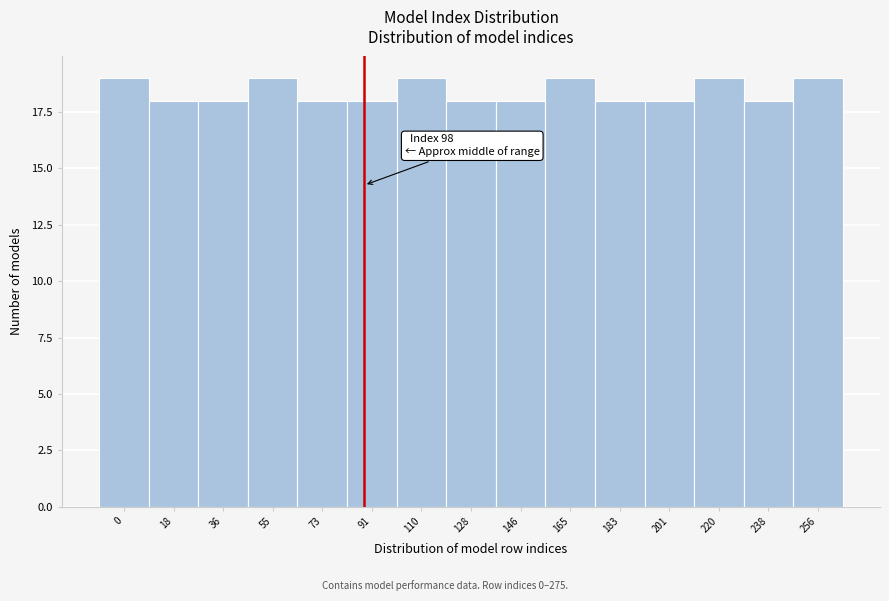

Reading left to right, extract all data points from this chart.

0=19	18=18	36=18	55=19	73=18	91=18	110=19	128=18	146=18	165=19	183=18	201=18	220=19	238=18	256=19